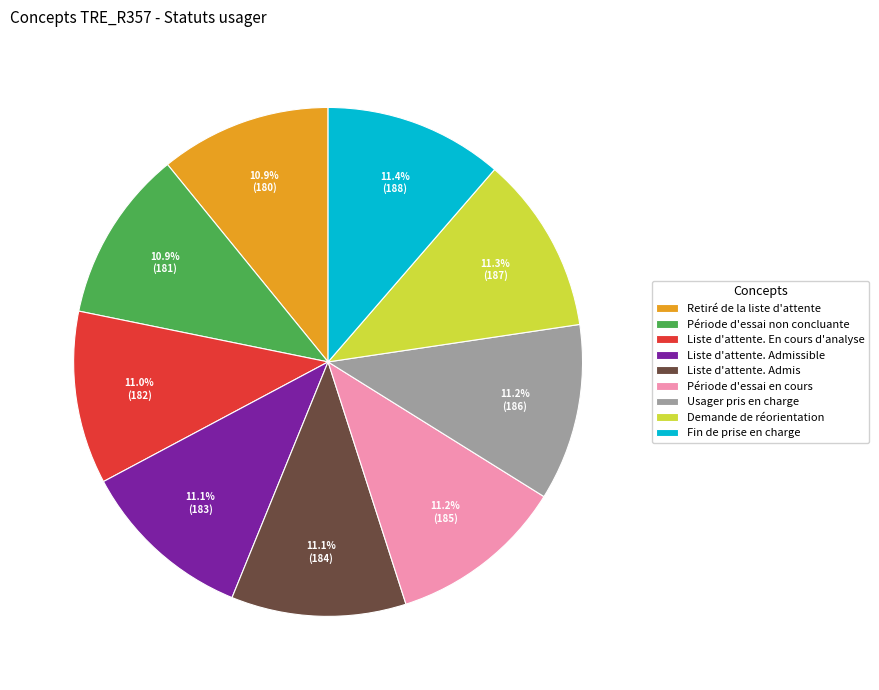

Is it true that Usager pris en charge is 22% of the pie?

False